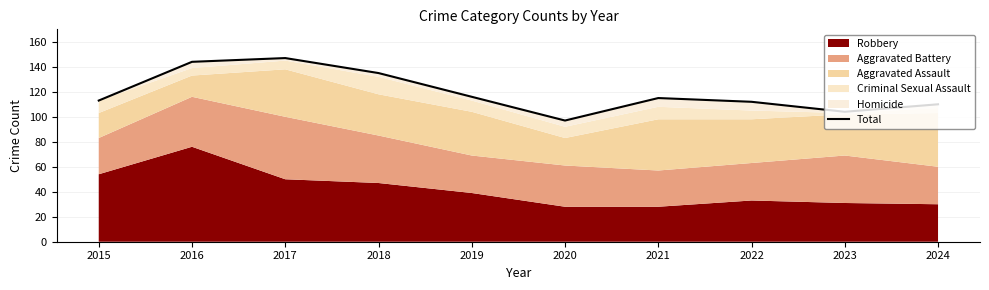

What is the maximum value shown in the chart?

147